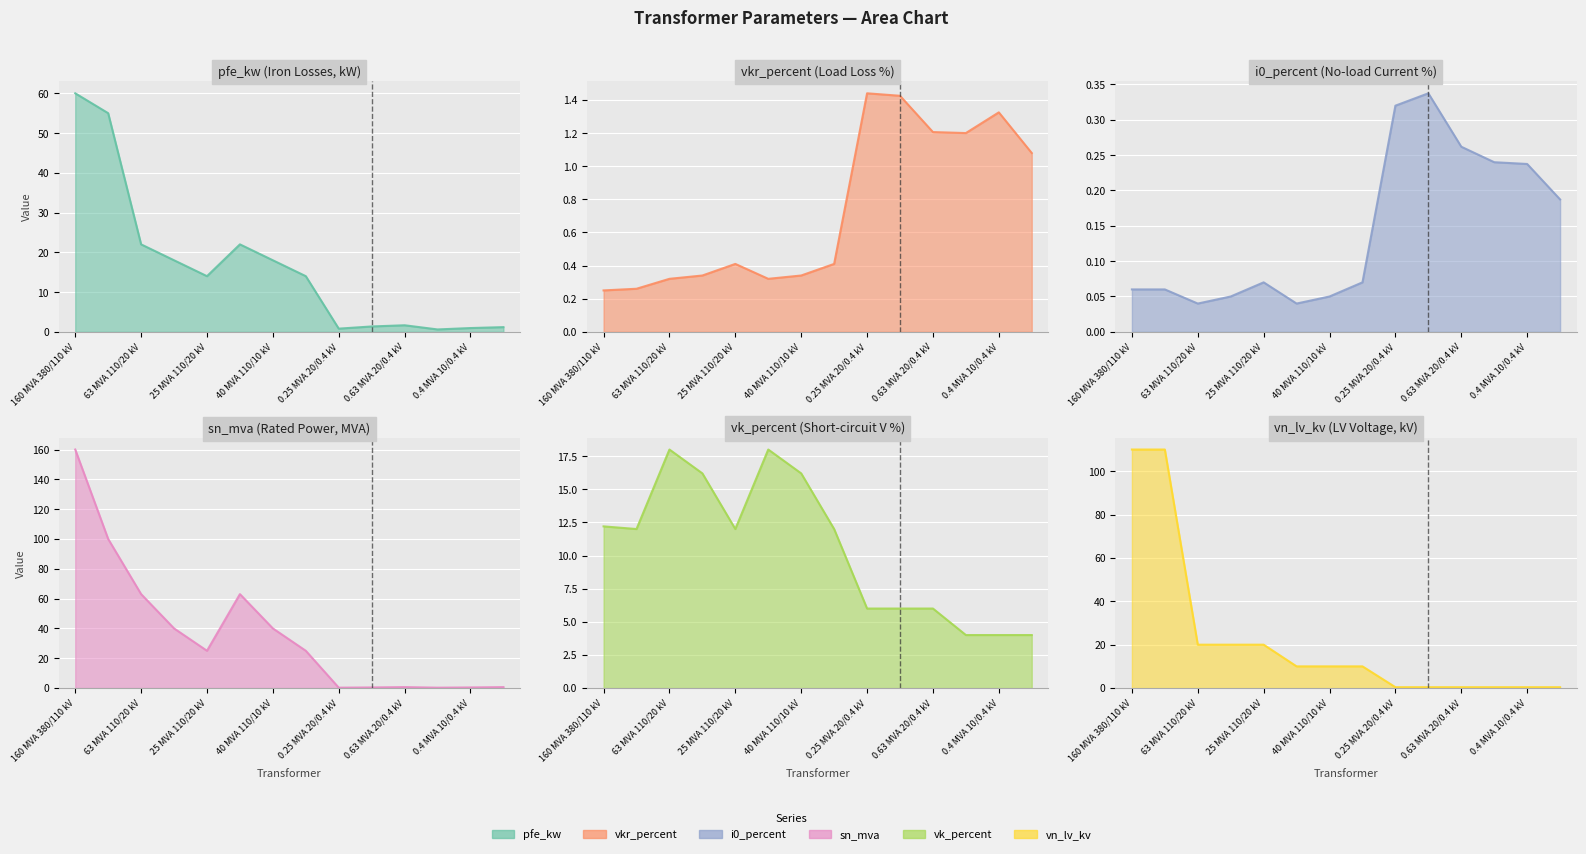

What is the label of the 3rd point from the left?

63 MVA 110/20 kV